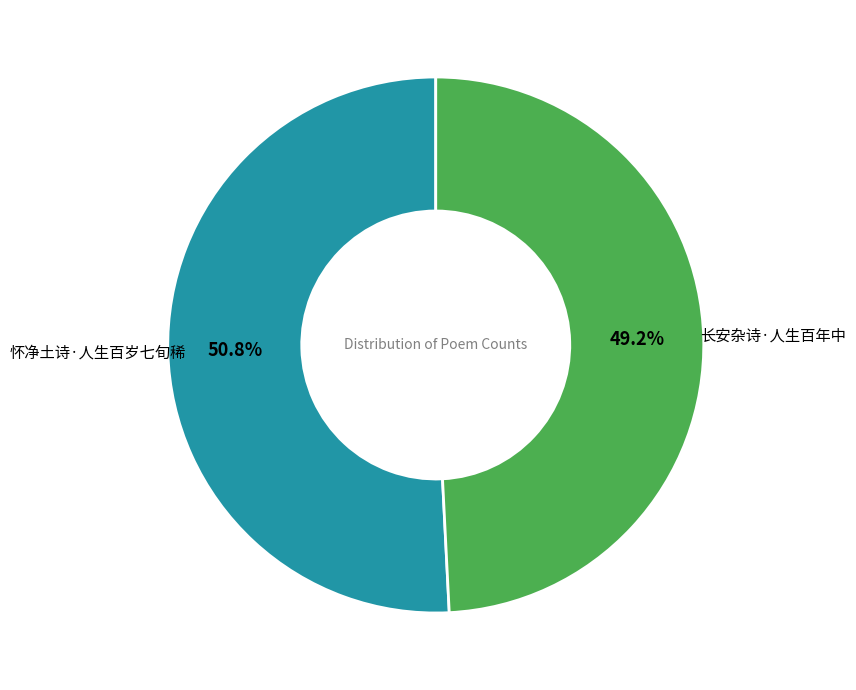

Is there a majority slice in this chart?

Yes